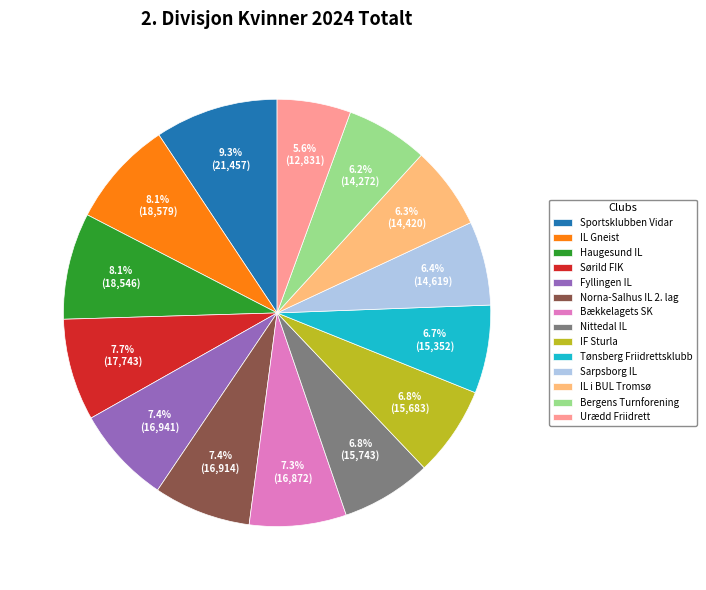

To the nearest percent, what is the difference between the largest and smallest slice percentages?

4%